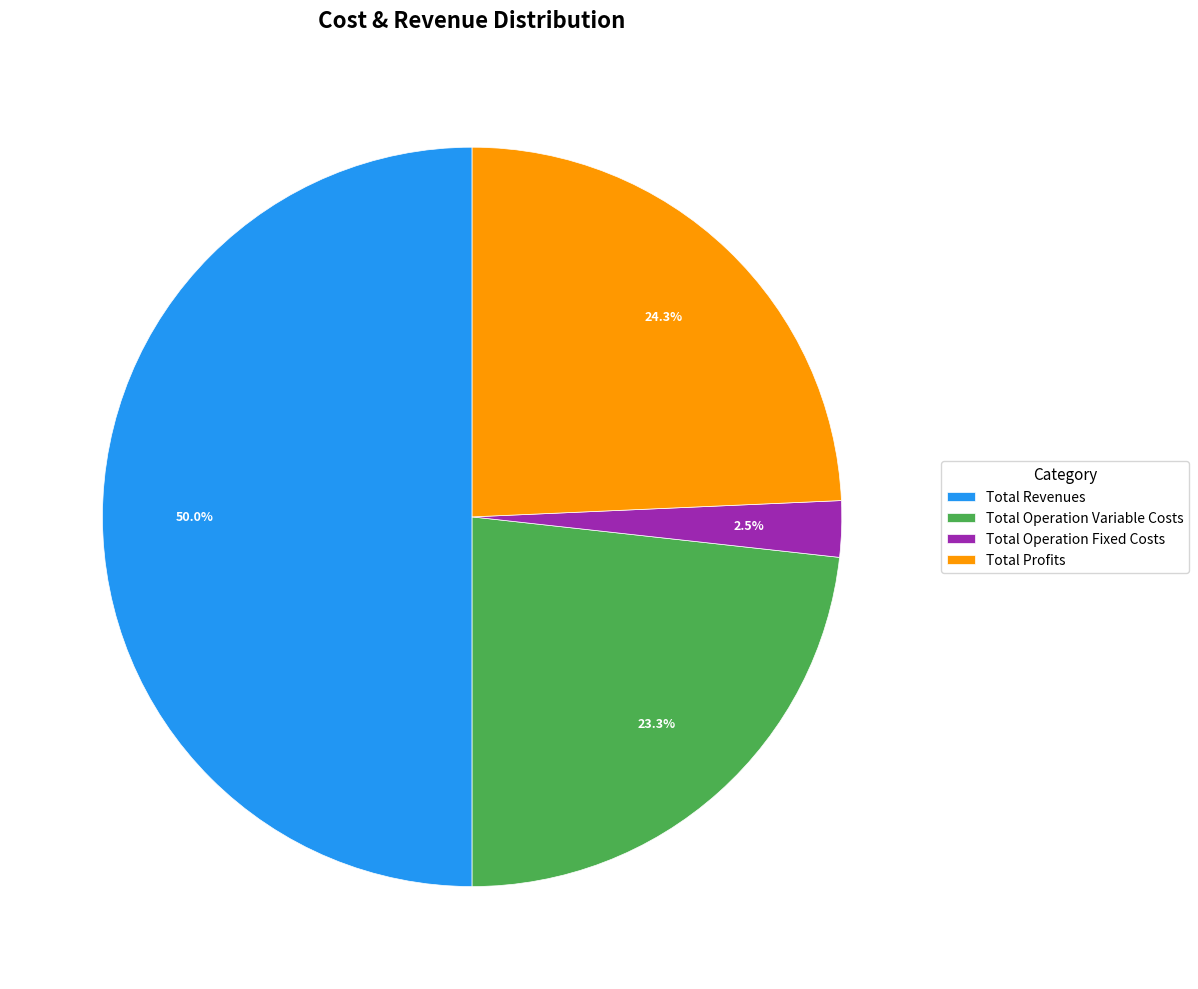

What percentage is the Total Profits slice, to the nearest percent?

24%